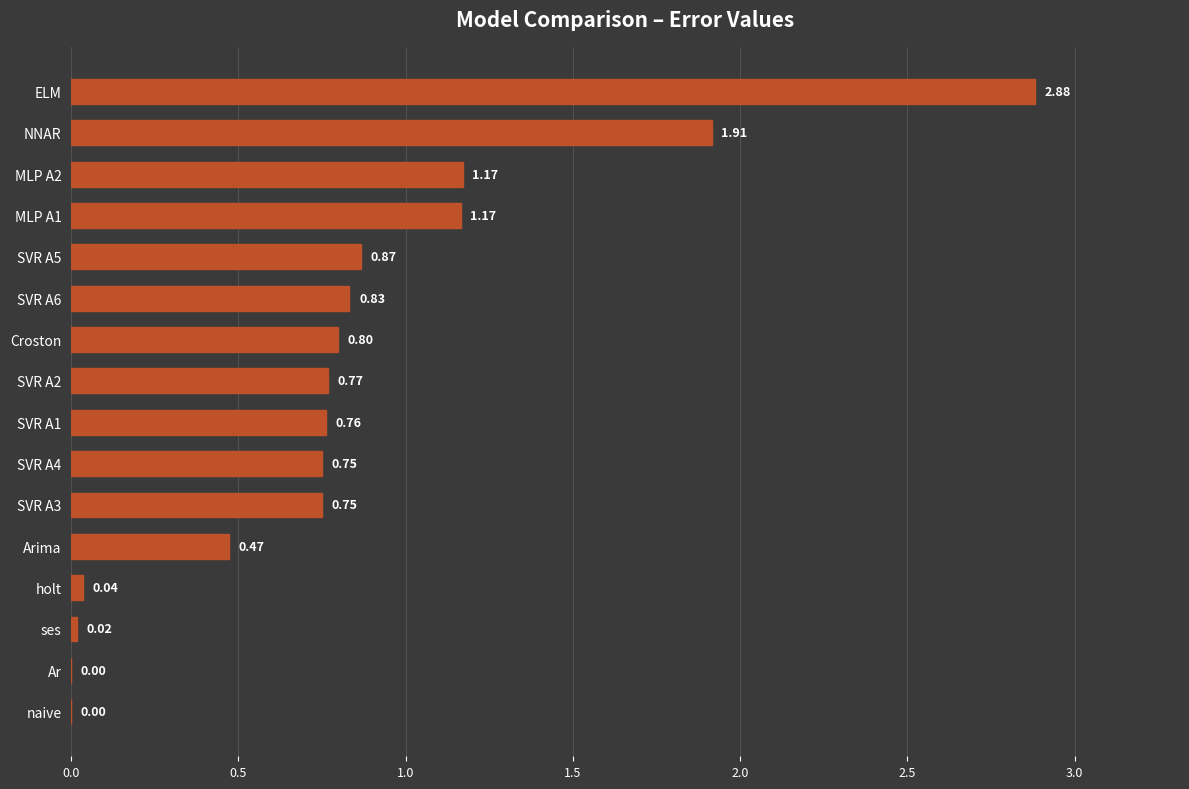

What is the change in value from SVR A2 to SVR A5?

+0.1